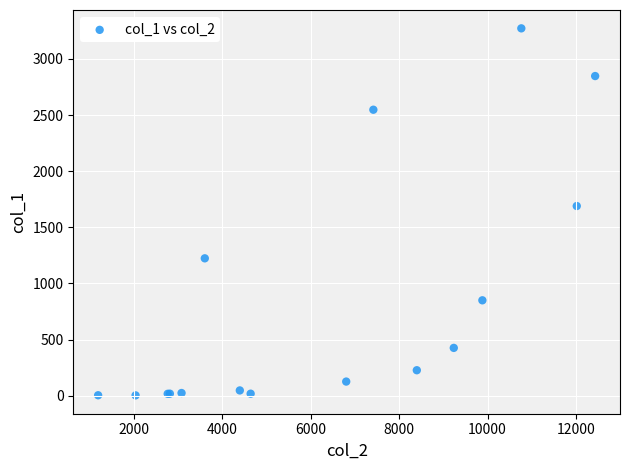

What Y value in the scatter plot is closest to 1638?

1690